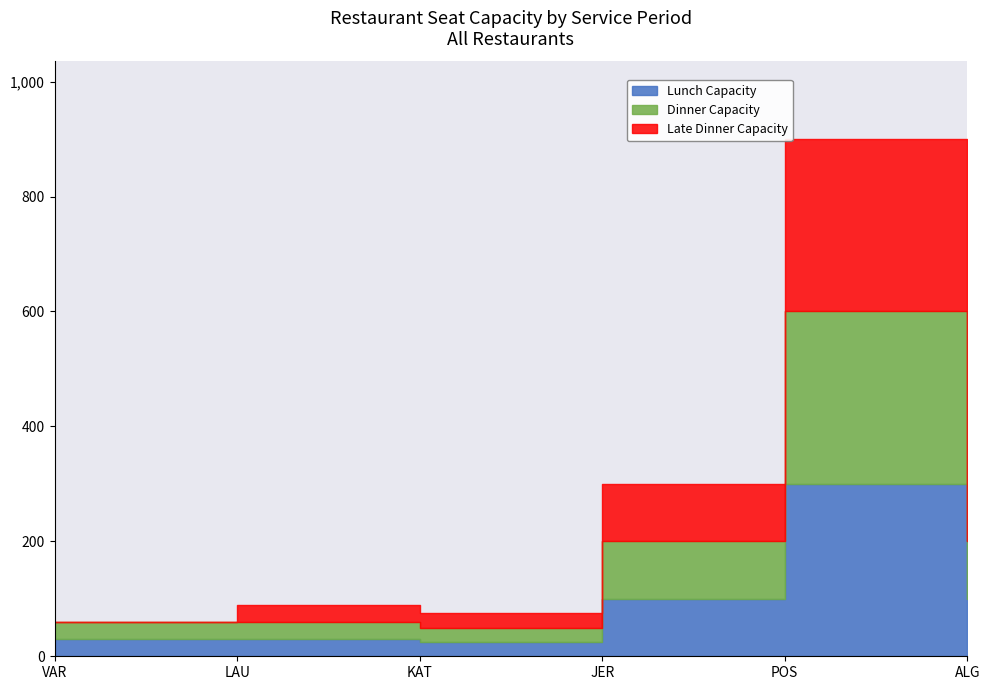

What position from the left is KAT?

3